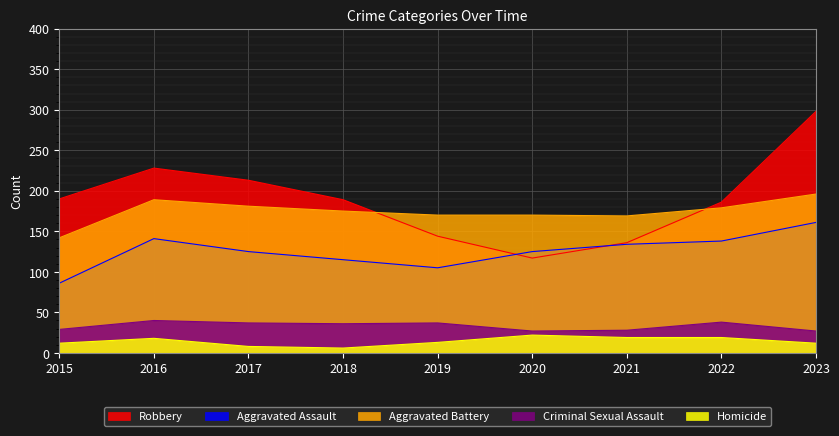

Reading left to right, extract all data points from this chart.

Aggravated Assault: 2015=86	2016=141	2017=125	2018=115	2019=105	2020=125	2021=134	2022=138	2023=161
Aggravated Battery: 2015=142	2016=189	2017=181	2018=175	2019=170	2020=170	2021=169	2022=179	2023=196
Criminal Sexual Assault: 2015=29	2016=40	2017=37	2018=36	2019=37	2020=27	2021=28	2022=38	2023=27
Homicide: 2015=12	2016=18	2017=8	2018=6	2019=13	2020=22	2021=19	2022=19	2023=12
Robbery: 2015=190	2016=228	2017=213	2018=189	2019=144	2020=117	2021=136	2022=186	2023=298